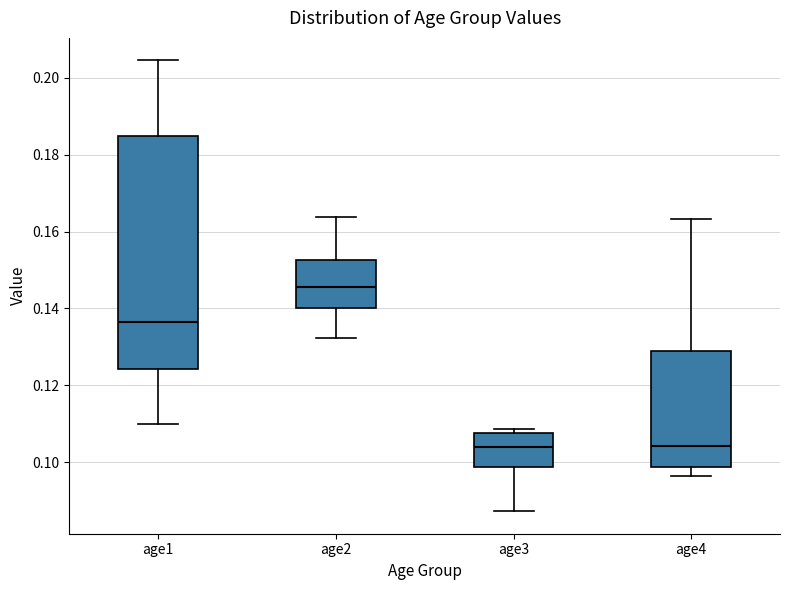

Where does the lower whisker of the box for age1 end on the y-axis? The values are not printed on the chart, so give them approximately, as read against the axis.

0.110